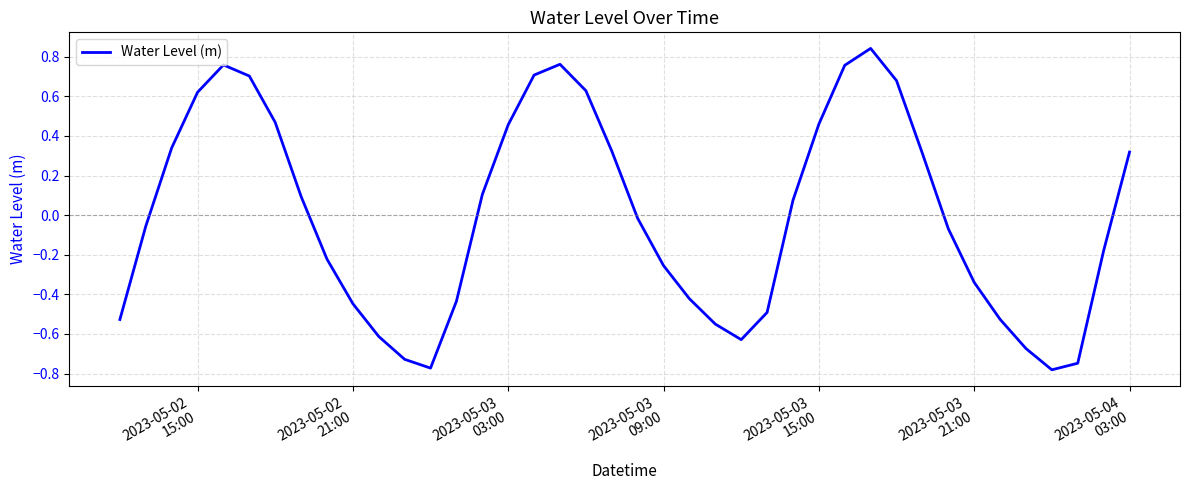

What is the difference between the maximum and minimum values?

1.6